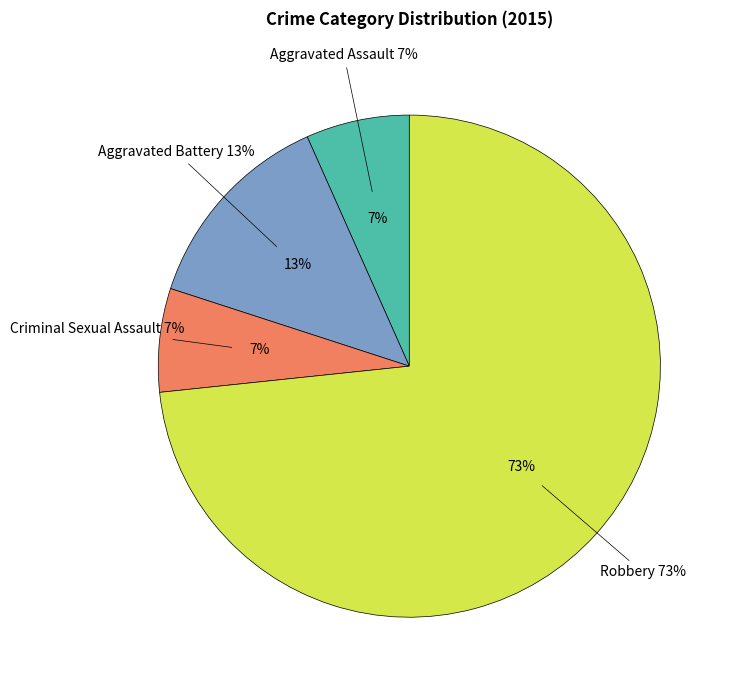

Which category has the biggest portion of the pie?

Robbery